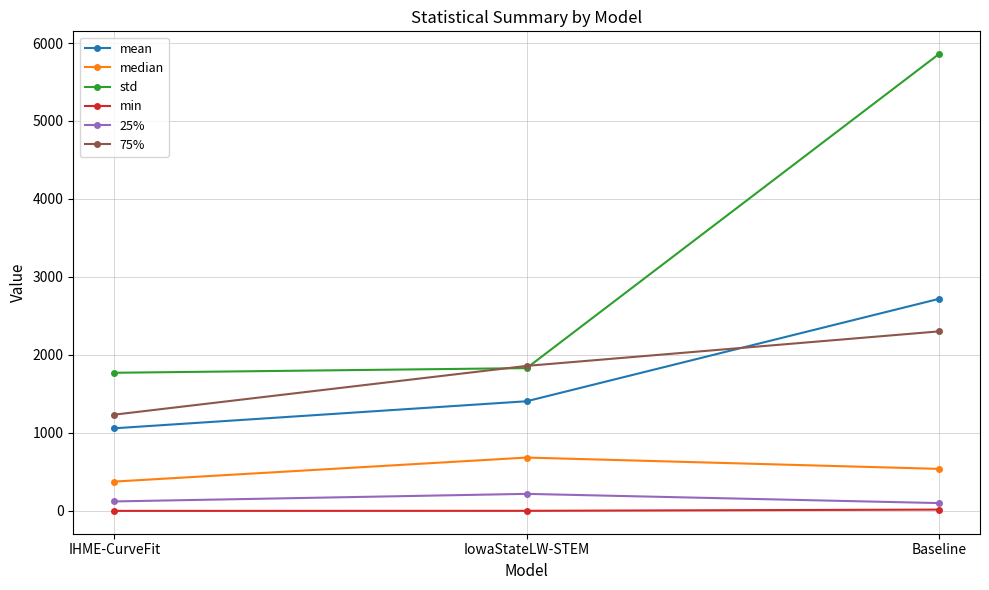

What is the label of the 2nd point from the left?

IowaStateLW-STEM